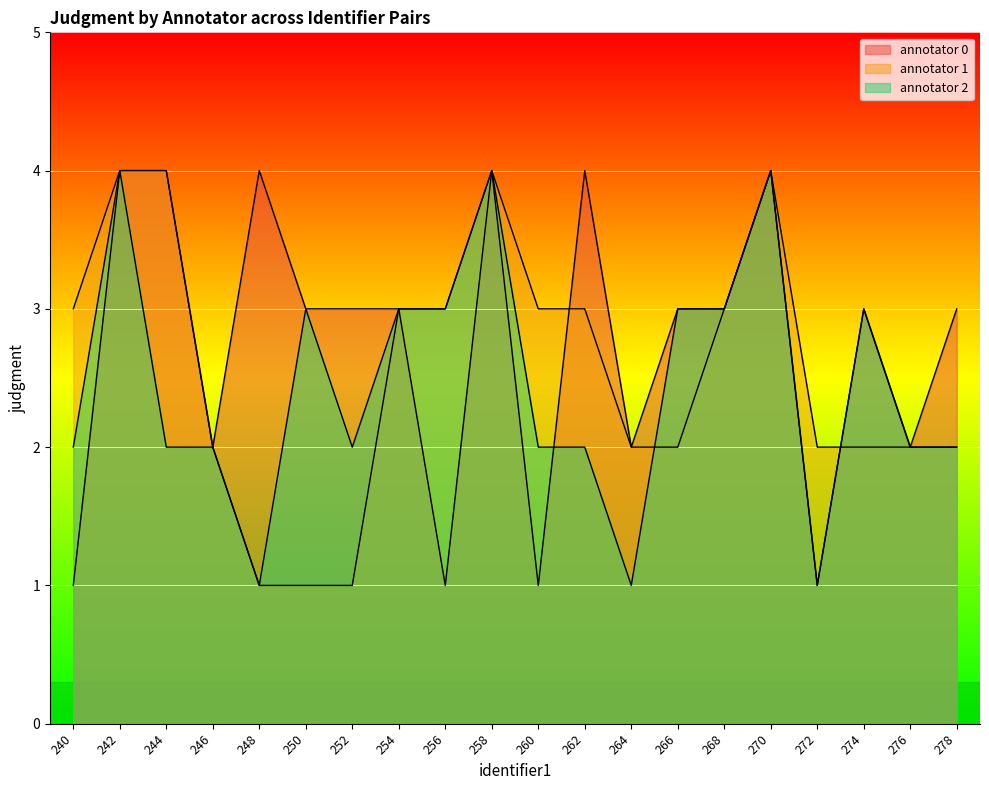

What are all the series names shown in the legend?

annotator 0, annotator 1, annotator 2